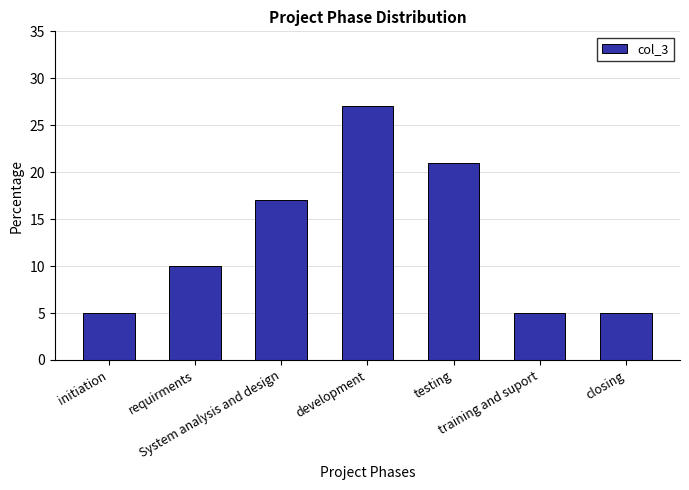

Does the chart contain stacked bars?

No